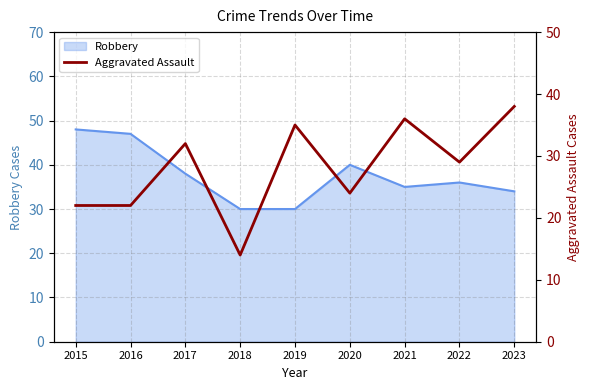

How many points are lower than both their immediate neighbors (excluding endpoints)?

3